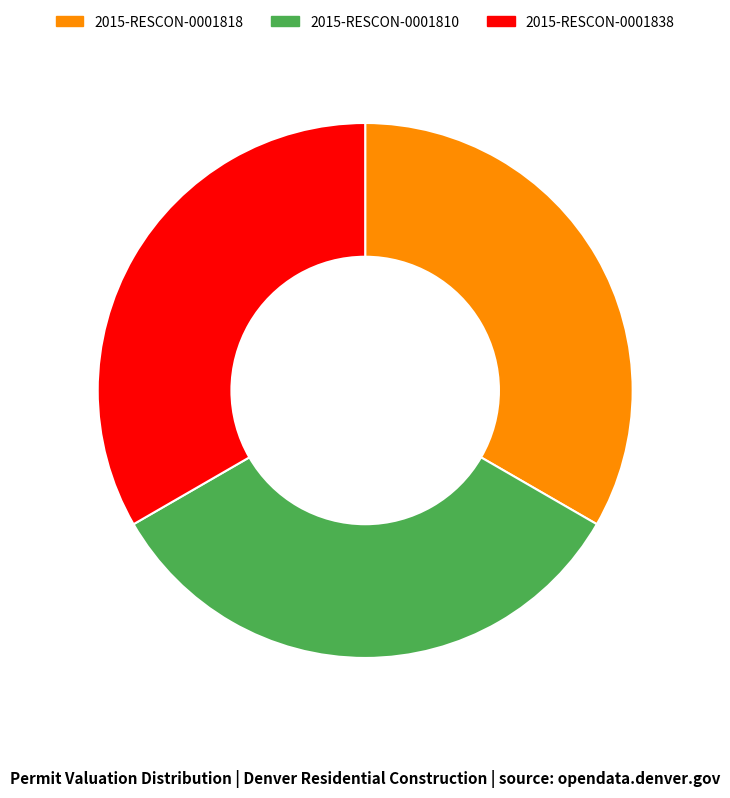

Does any single category account for the majority?

No